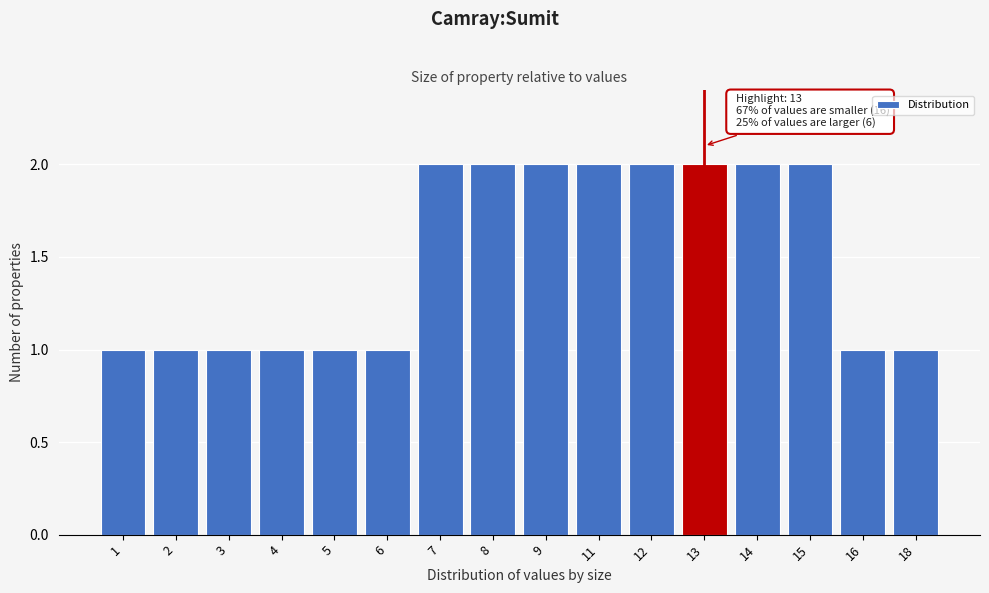

Reading left to right, list all the values displayed in this chart.

1=1	2=1	3=1	4=1	5=1	6=1	7=2	8=2	9=2	11=2	12=2	13=2	14=2	15=2	16=1	18=1